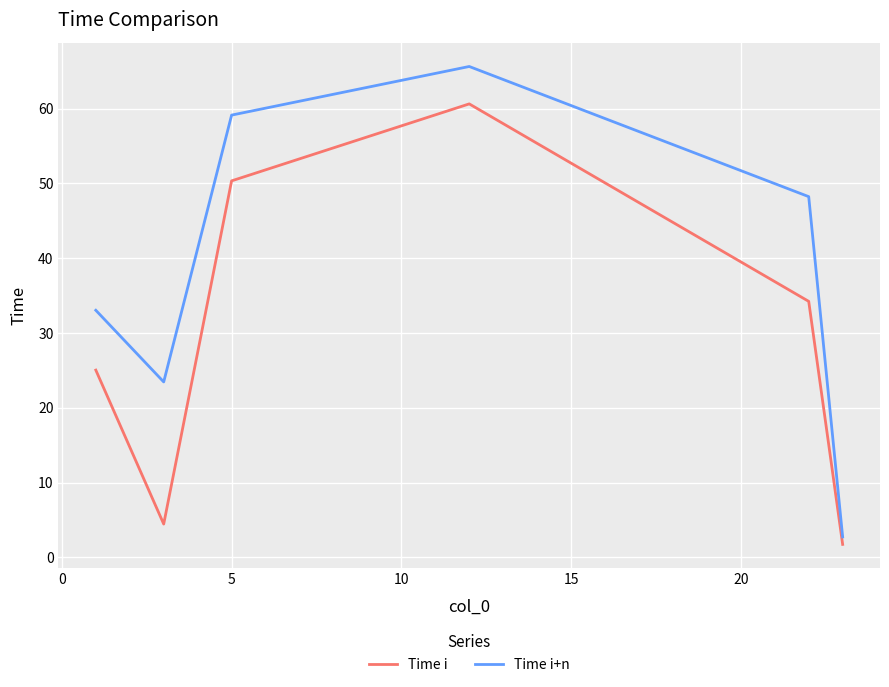

What is the average value of the Time i+n series?

38.7